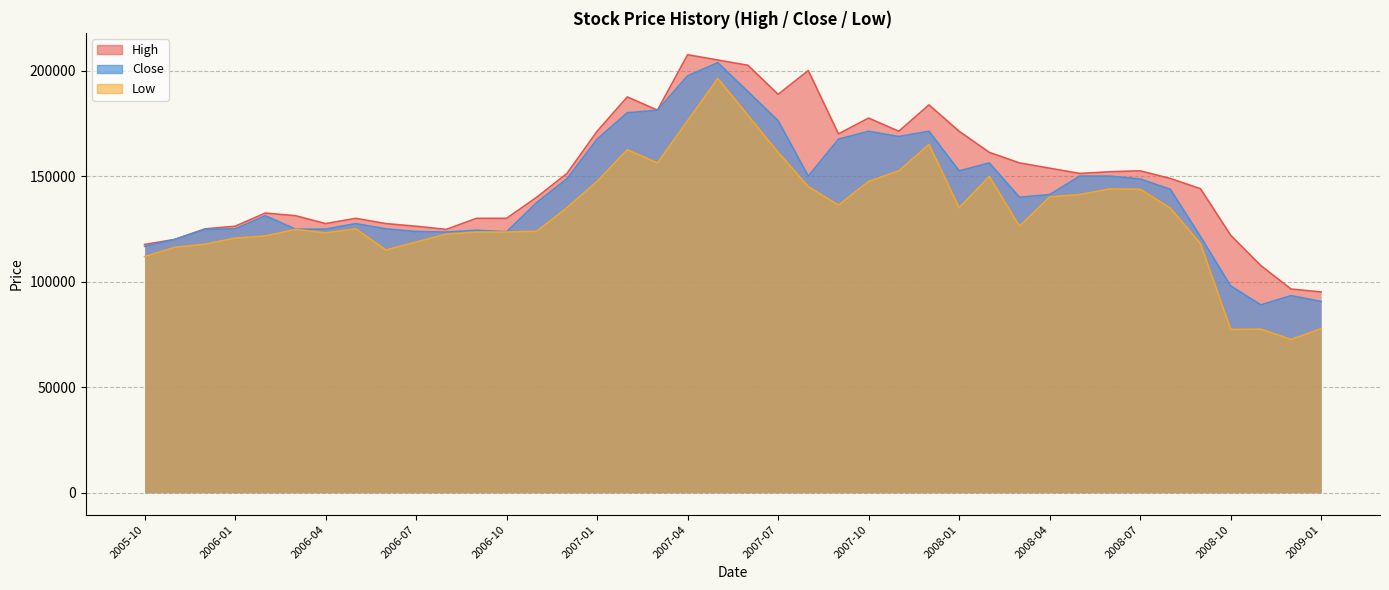

Rank the categories by Low value from lowest to highest.

2008-12, 2008-10, 2008-11, 2009-01, 2005-10, 2006-06, 2005-11, 2005-12, 2008-09, 2006-07, 2006-01, 2006-02, 2006-08, 2006-04, 2006-09, 2006-10, 2006-11, 2006-03, 2006-05, 2008-03, 2008-08, 2006-12, 2008-01, 2007-09, 2008-04, 2008-05, 2008-07, 2008-06, 2007-08, 2007-01, 2007-10, 2008-02, 2007-11, 2007-03, 2007-07, 2007-02, 2007-12, 2007-04, 2007-06, 2007-05